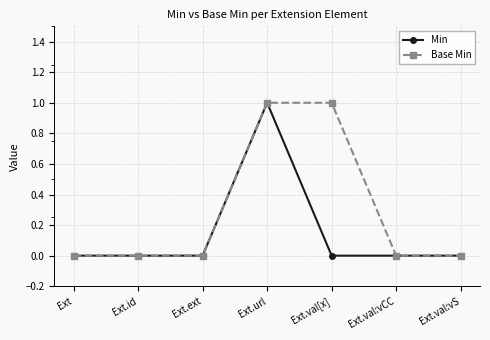

How many series are shown in this chart?

2